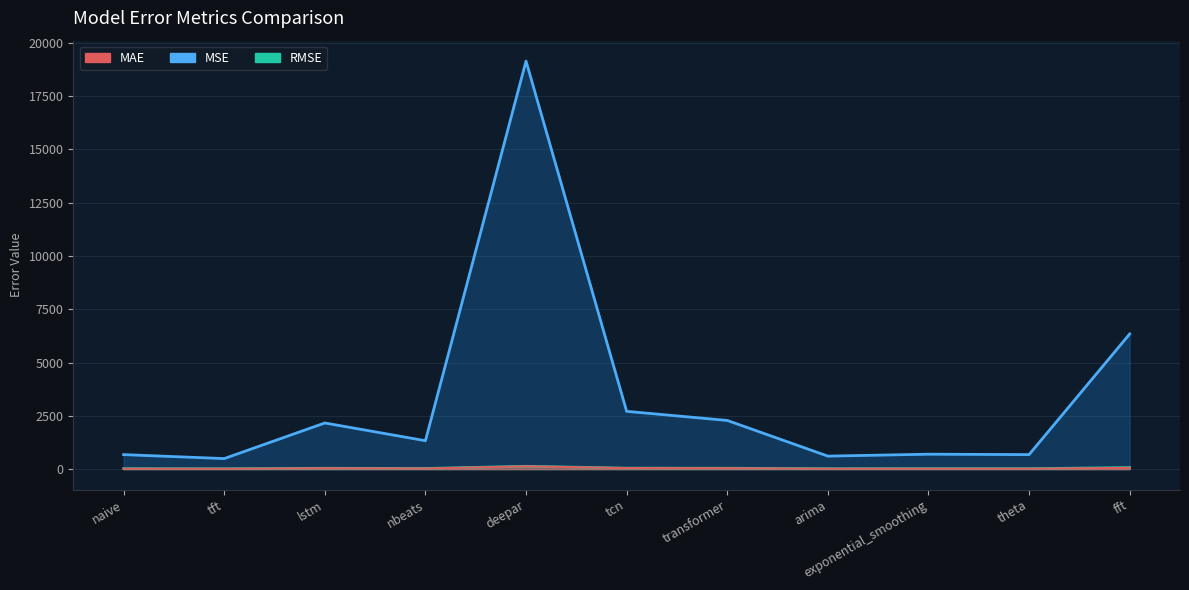

At how many categories does at least one series exceed 3466?

2